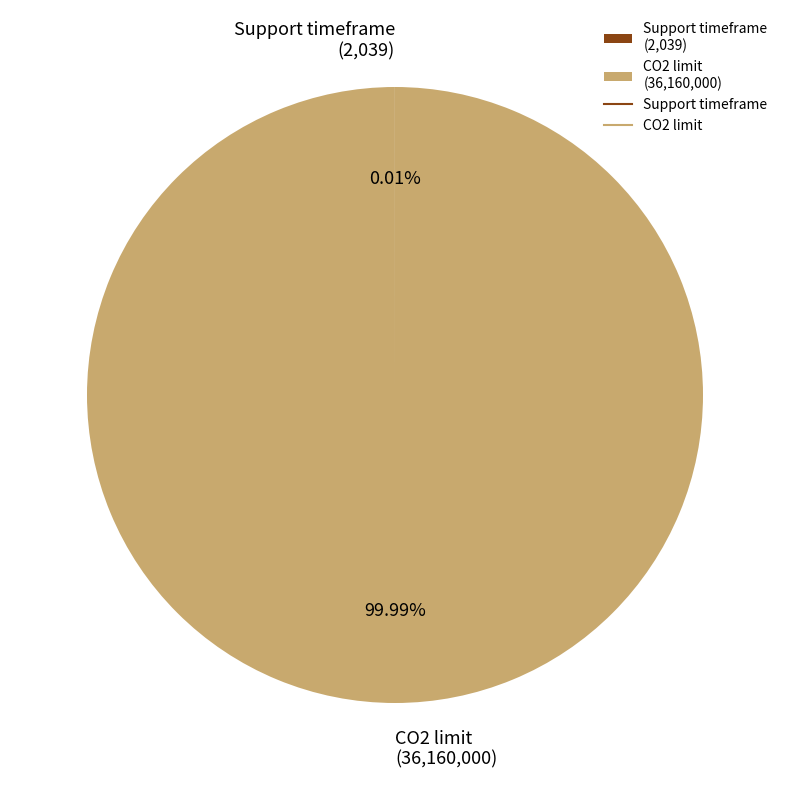

Does any single category account for the majority?

Yes